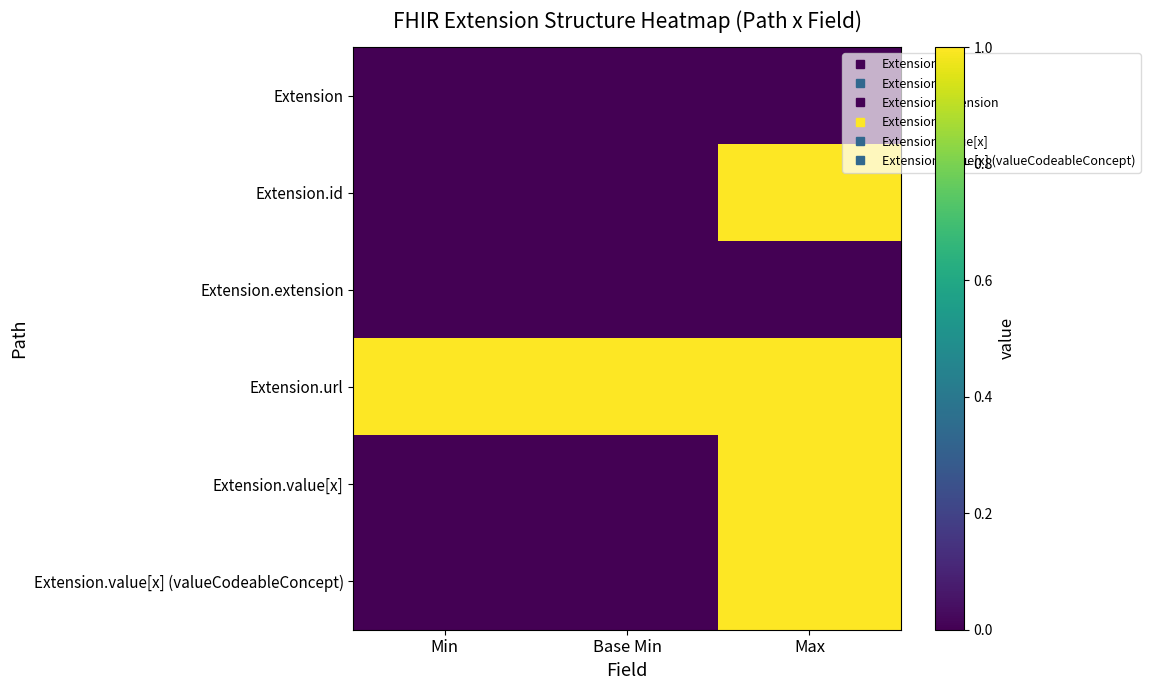

Which series has the largest total across all categories?

Extension.url